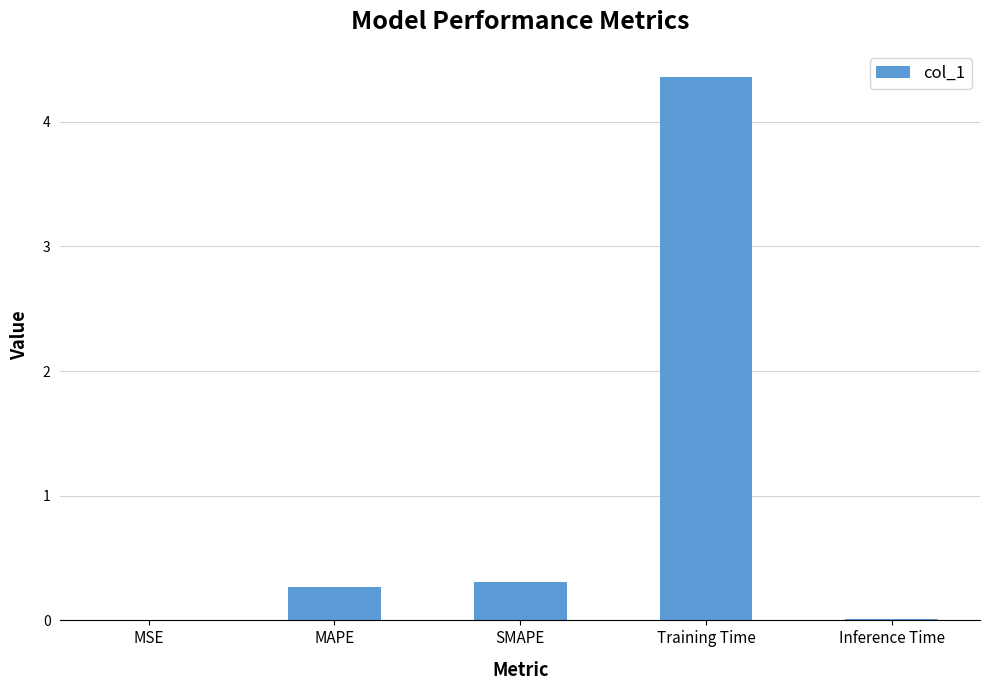

The value at Inference Time is 0.0. True or false?

True